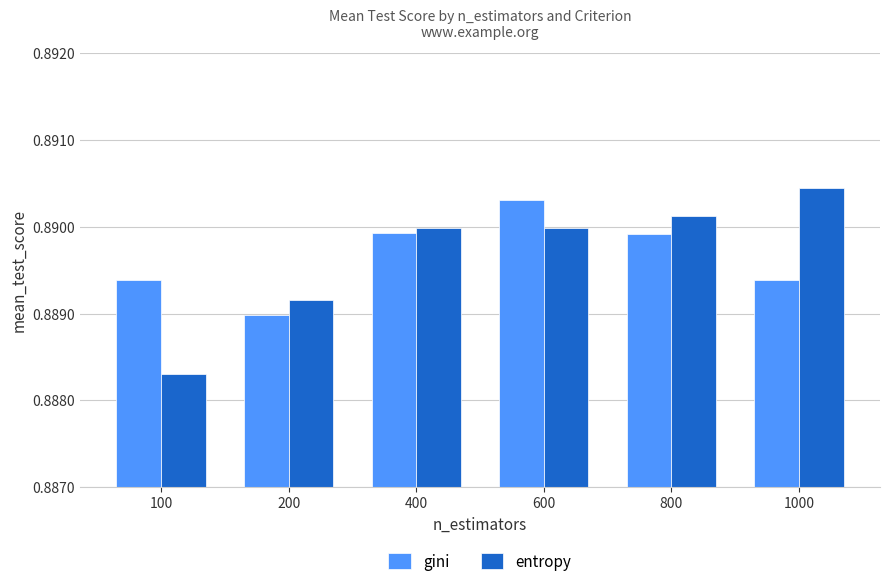

Is it true that gini equals 1.4 at 400?

False